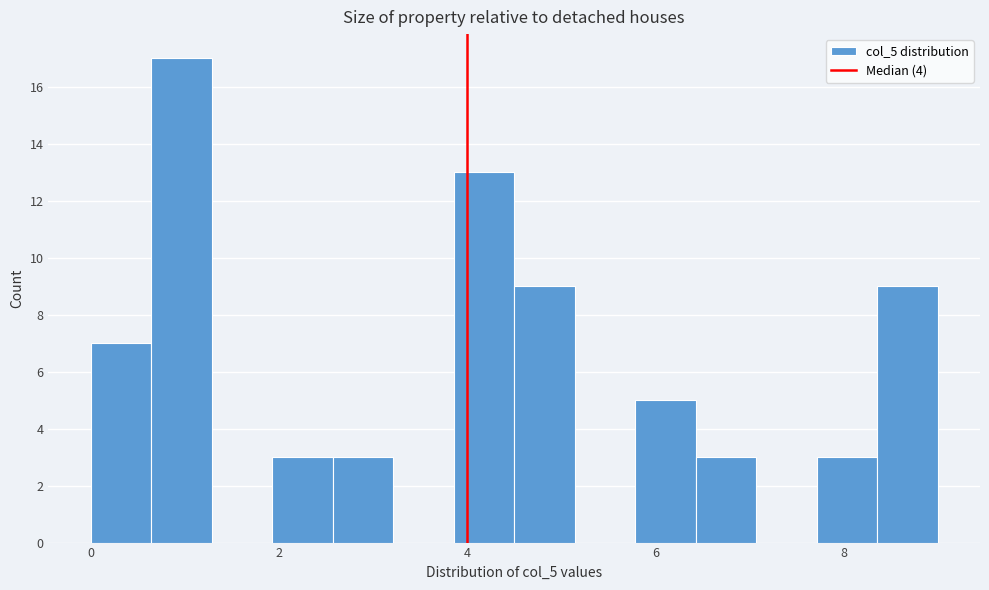

Around what value on the x-axis is the tallest bar? Give the approximate position of its centre, as read against the axis.

1.0